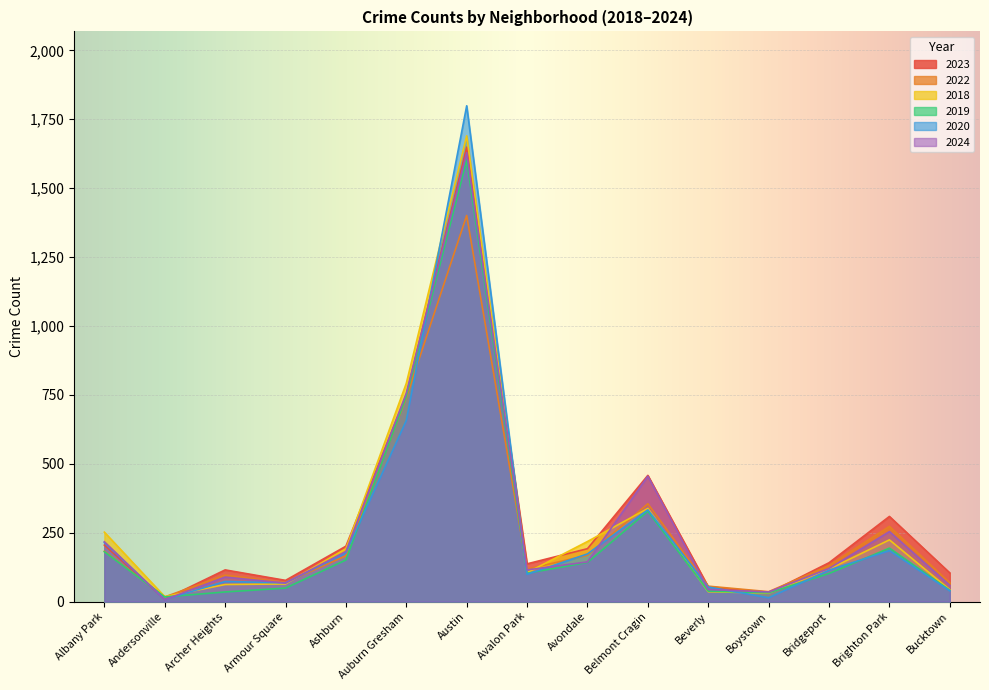

What is the label of the 2nd point from the right?

Brighton Park